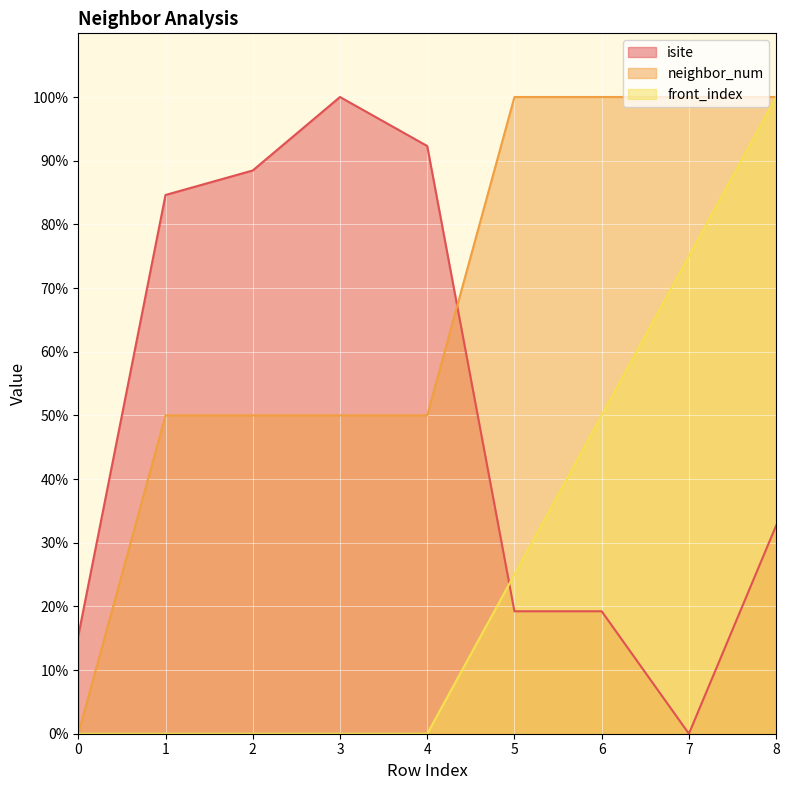

True or false: neighbor_num and front_index intersect in this chart.

False